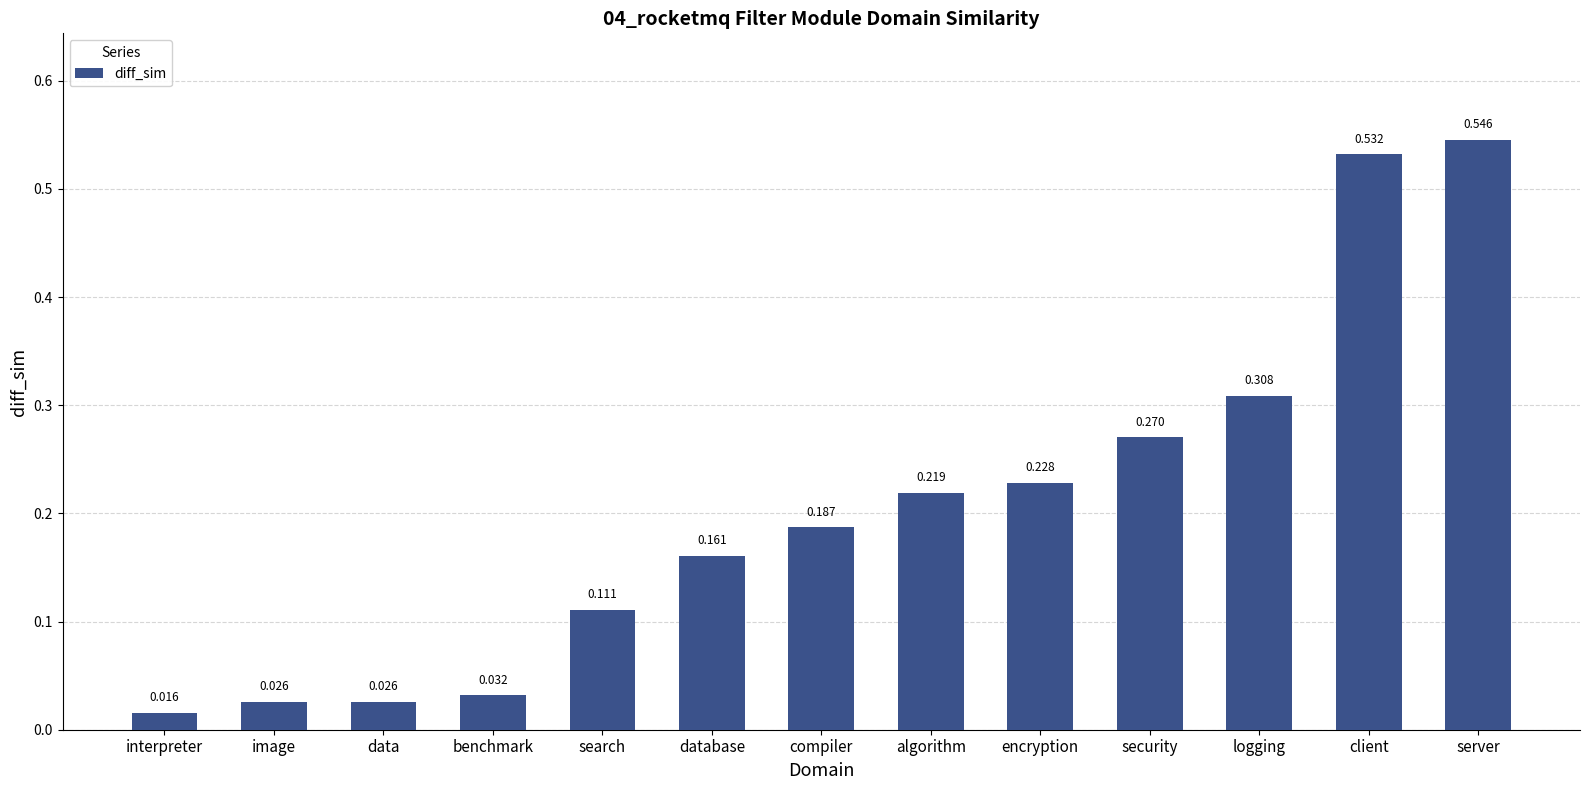

What is the label of the 12th bar from the left?

client